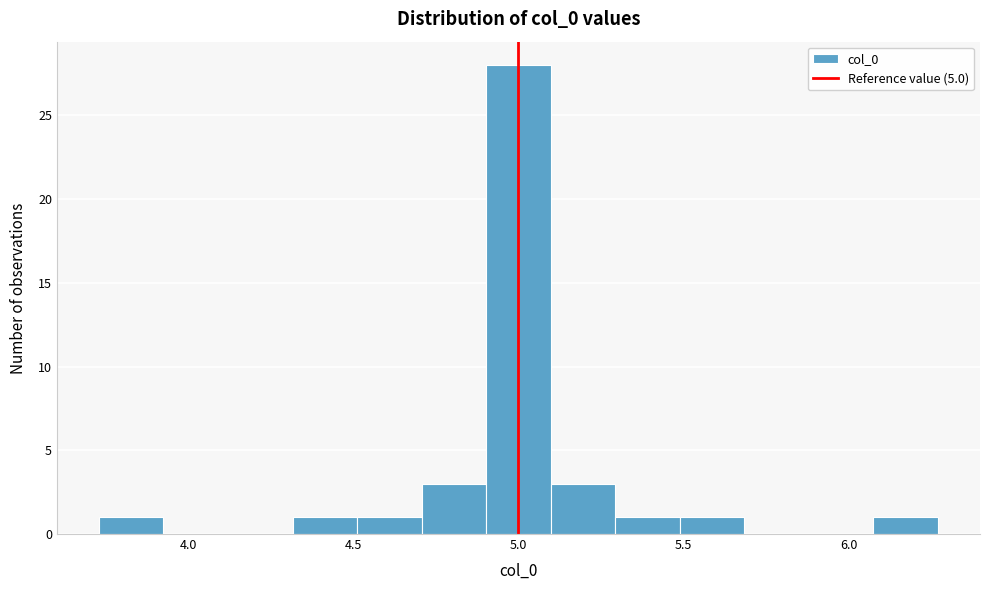

Read against the x-axis, roughly where is the centre of the tallest bar?

5.00